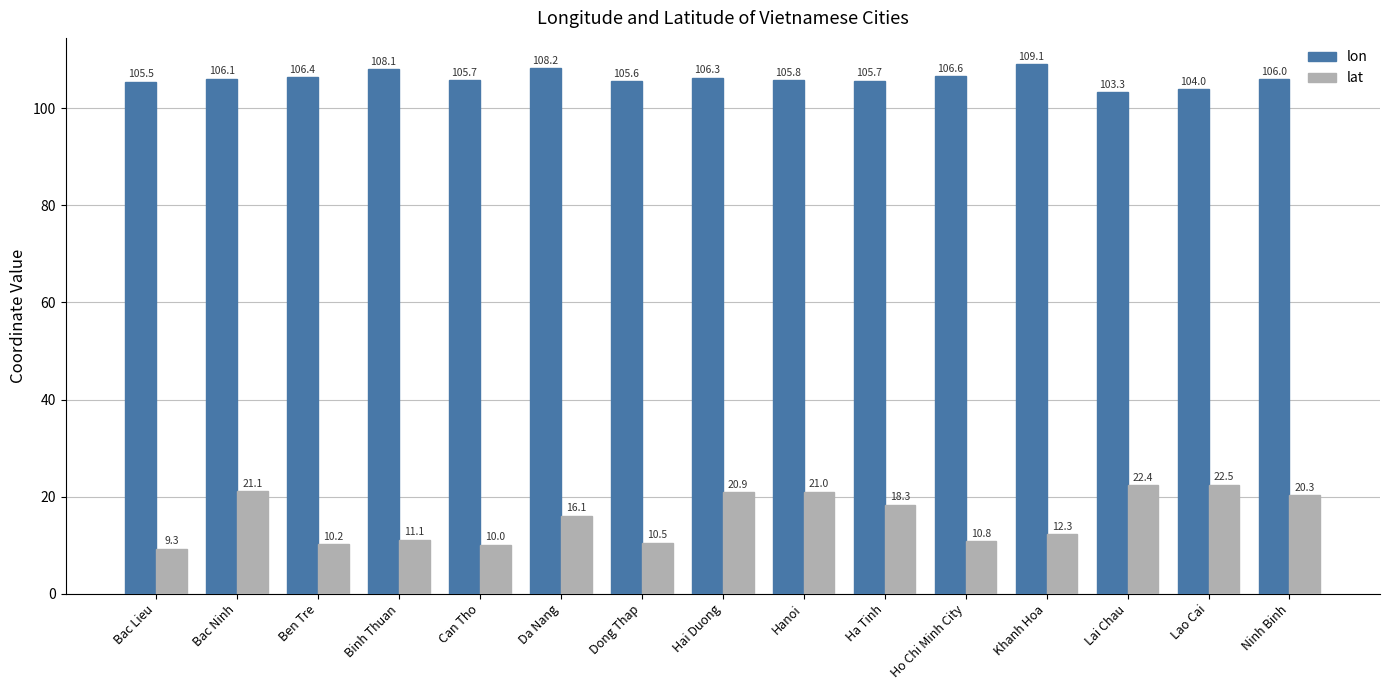

The value of lon at Ninh Binh is 163.1. True or false?

False